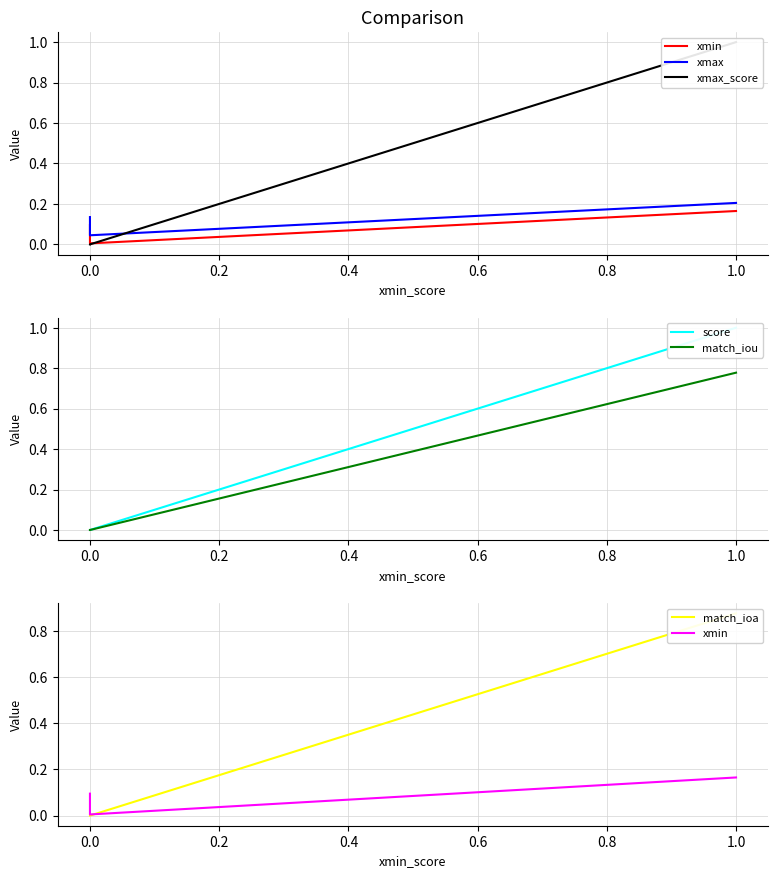

What is the sum of all xmin values?

0.3